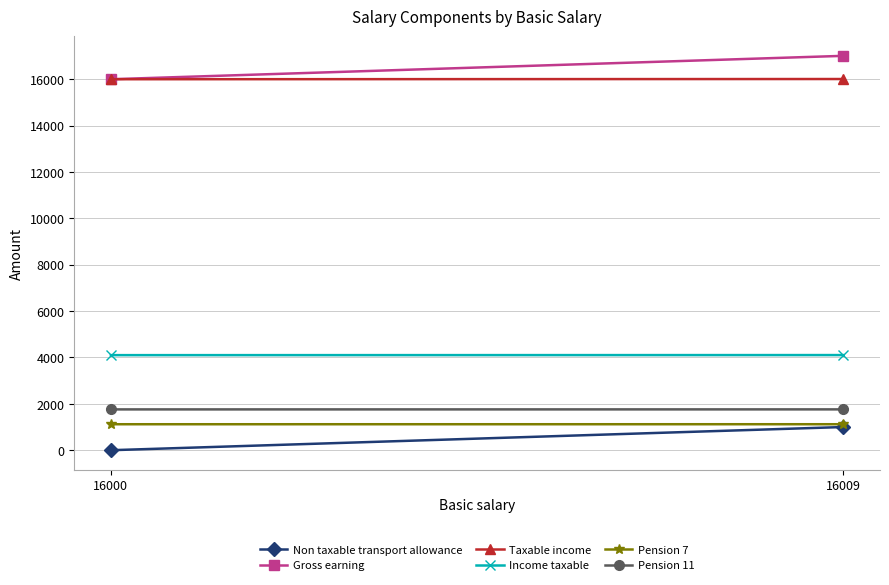

Reading right to left, list all the values displayed in this chart.

Non taxable transport allowance: 1000.0	0.0
Gross earning: 17009.0	16000.0
Taxable income: 16009.0	16000.0
Income taxable: 4103.1	4100.0
Pension 7: 1120.6	1120.0
Pension 11: 1761.0	1760.0